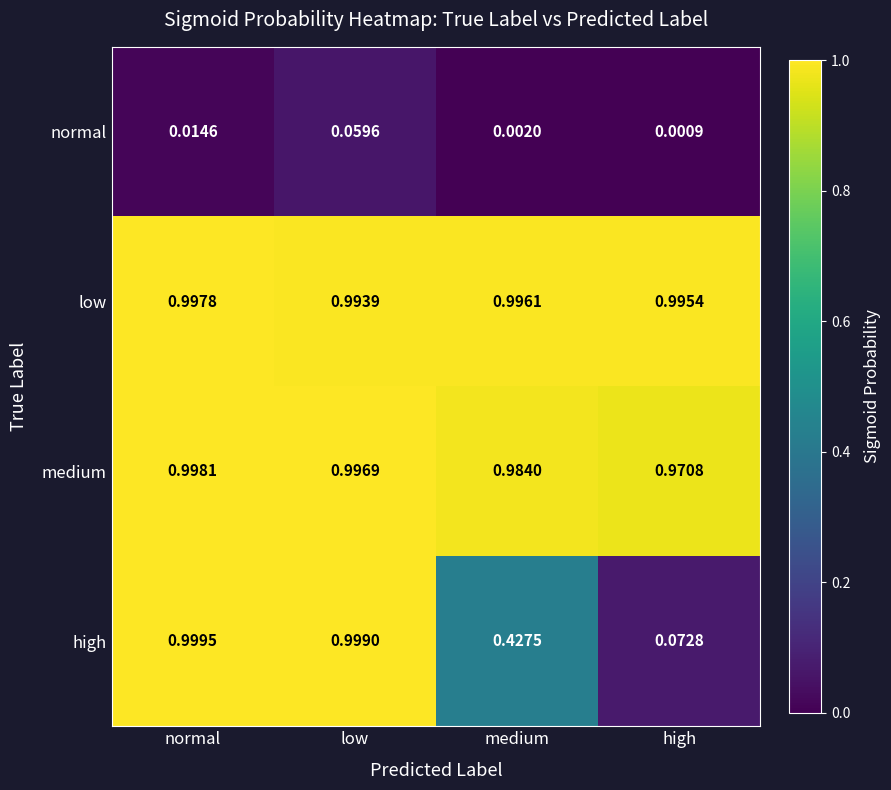

Which category has the lowest value across all series?

high